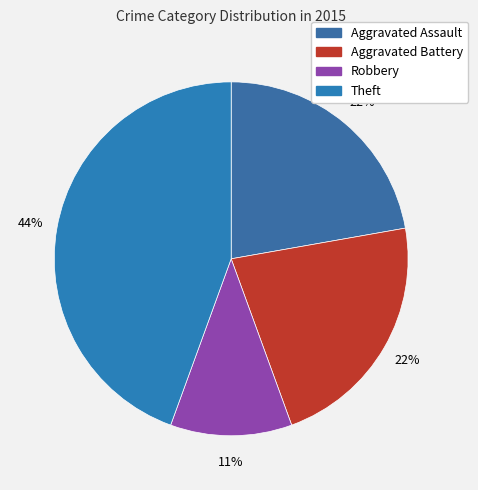

Combined, do Aggravated Battery and Aggravated Assault account for over 50%?

No